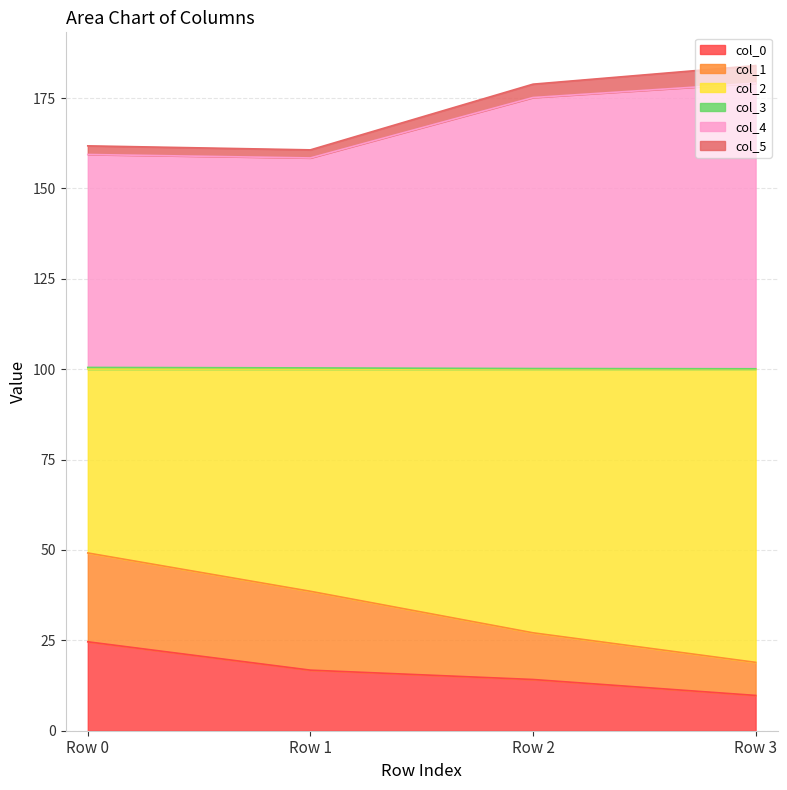

What is the total value across all series at Row 2?

178.8